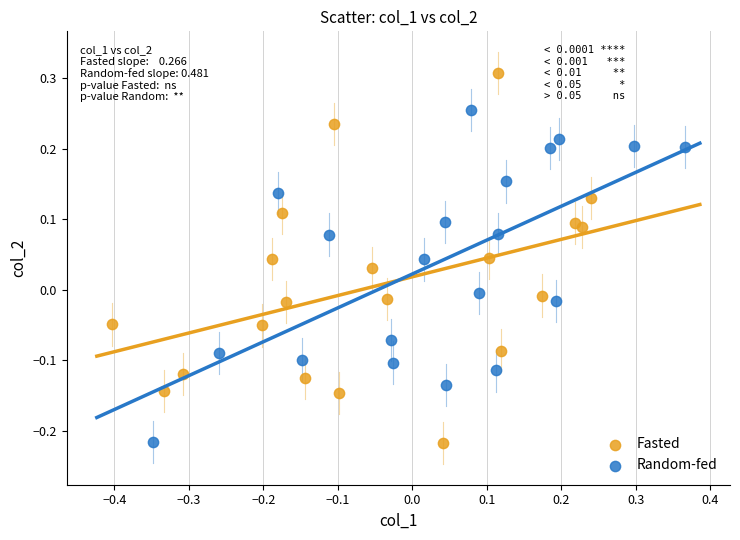

Which series has the largest Y range (max minus min)?

Fasted